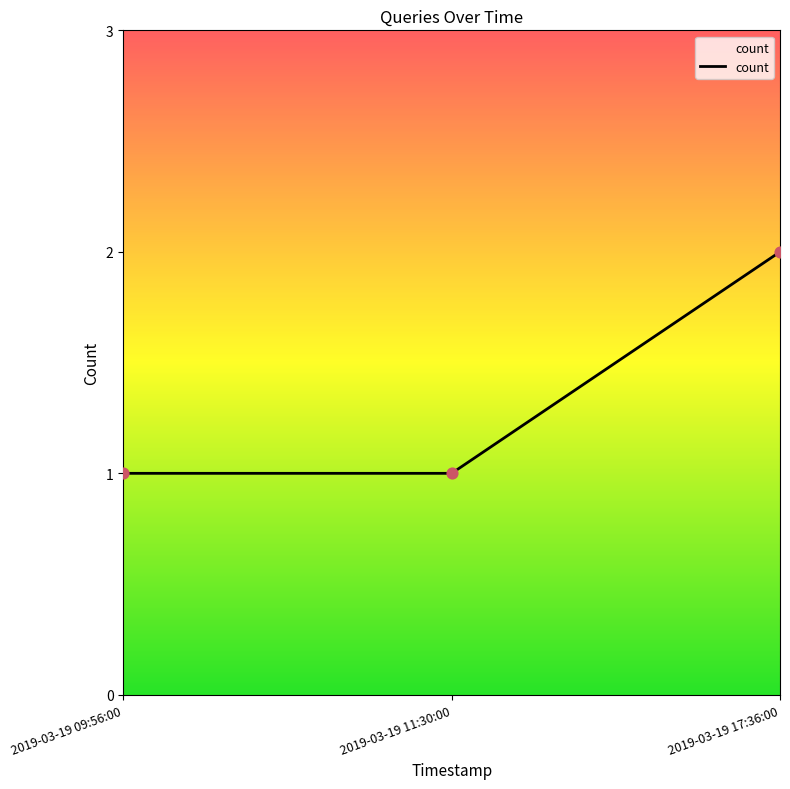

What is the ratio of the value at 2019-03-19 09:56:00 to the value at 2019-03-19 11:30:00?

1.0